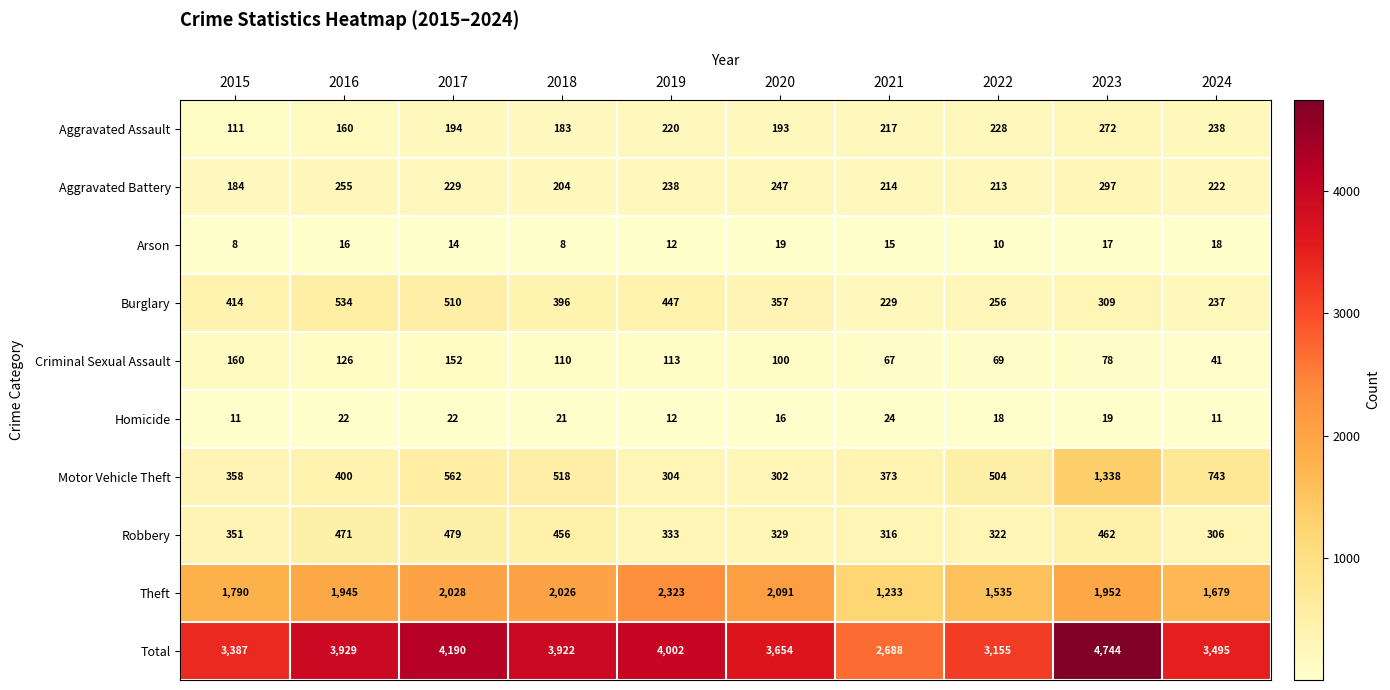

What is the difference between the second highest and minimum values in the Aggravated Assault series?

127